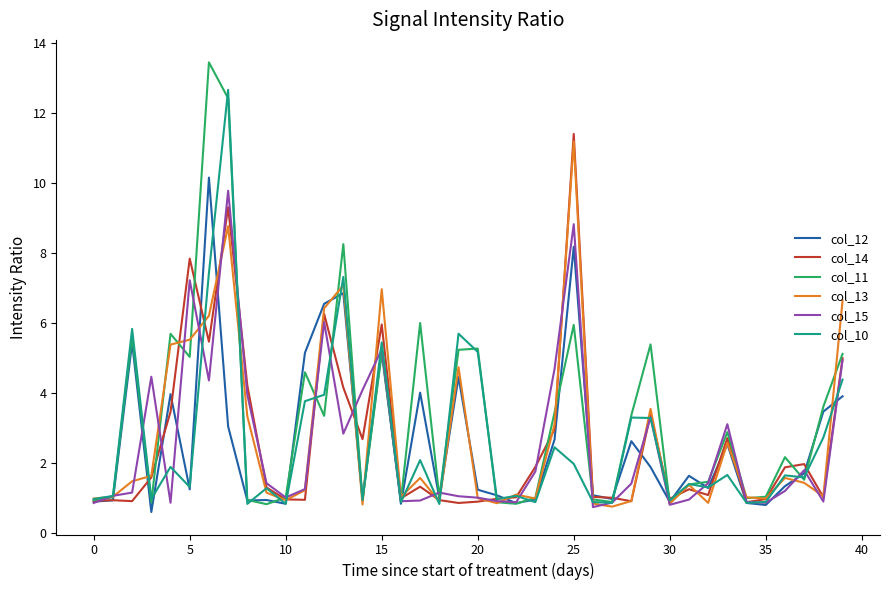

What is the maximum value for col_10?

12.7